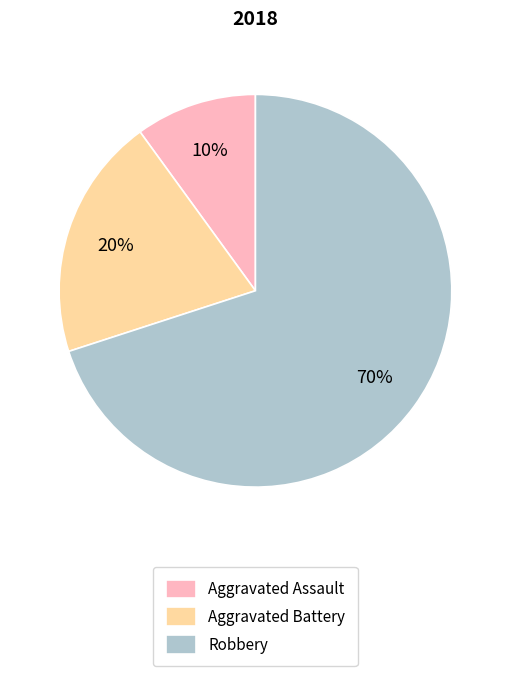

Which has a higher value, Aggravated Assault or Aggravated Battery?

Aggravated Battery